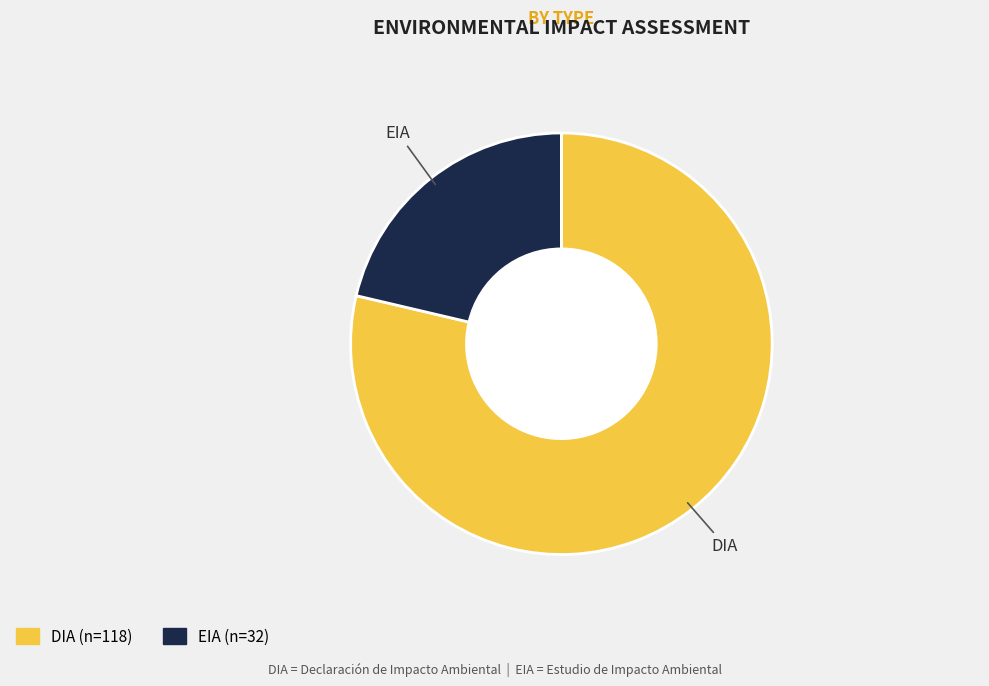

Is there any slice that represents more than half of the pie?

Yes